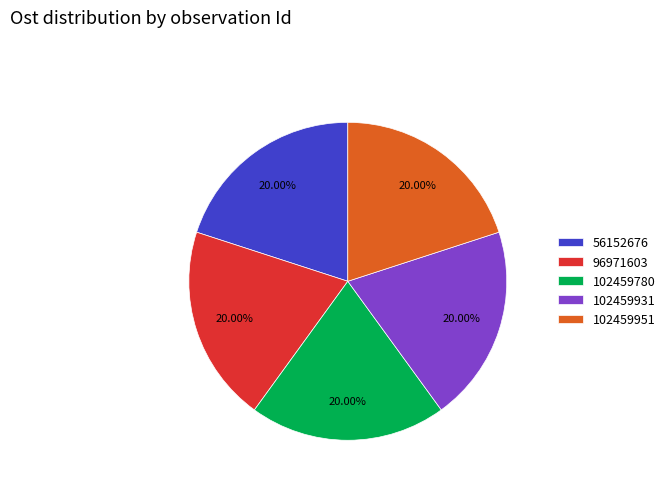

How many slices are in this pie chart?

5